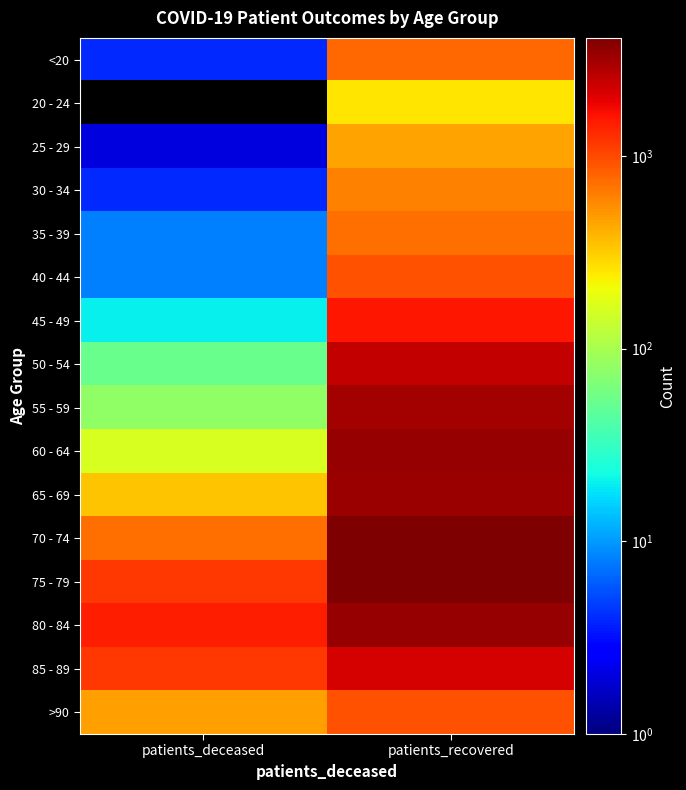

What is the spread (max minus min) of values at patients_recovered?

3834